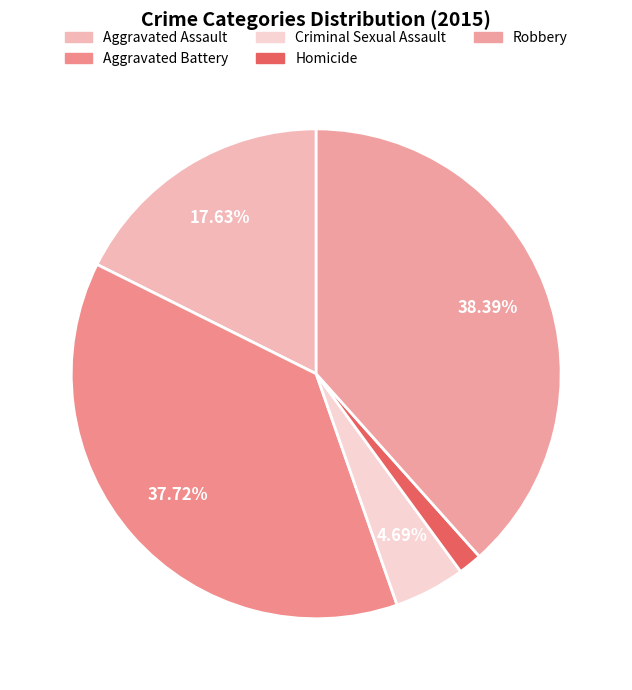

The Aggravated Battery slice represents 38% of the pie. True or false?

True